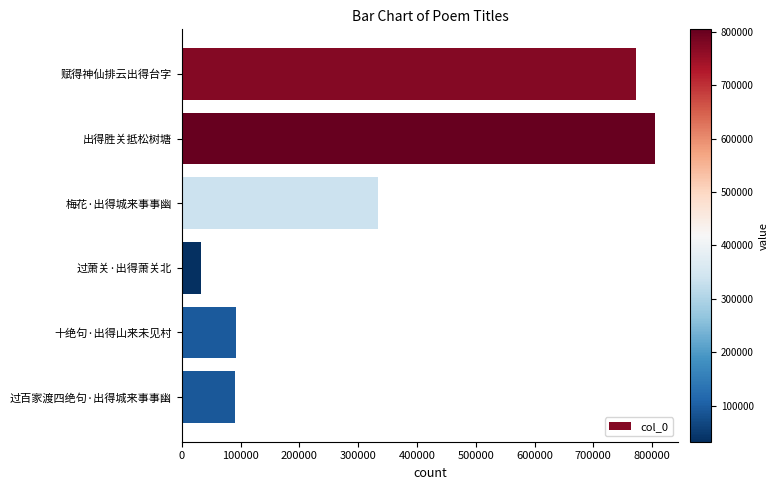

What is the smallest value displayed?

32617